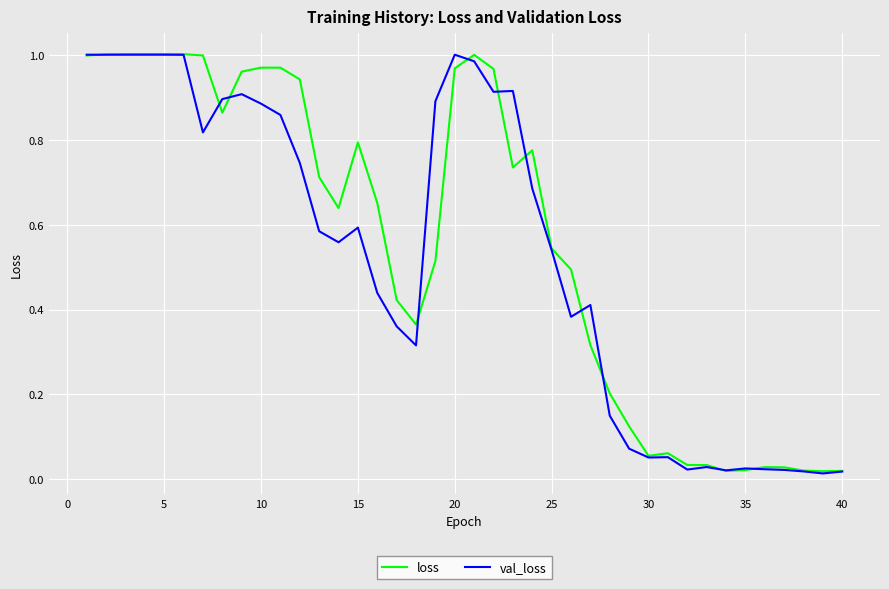

Is this an area chart (filled region under the line)?

No